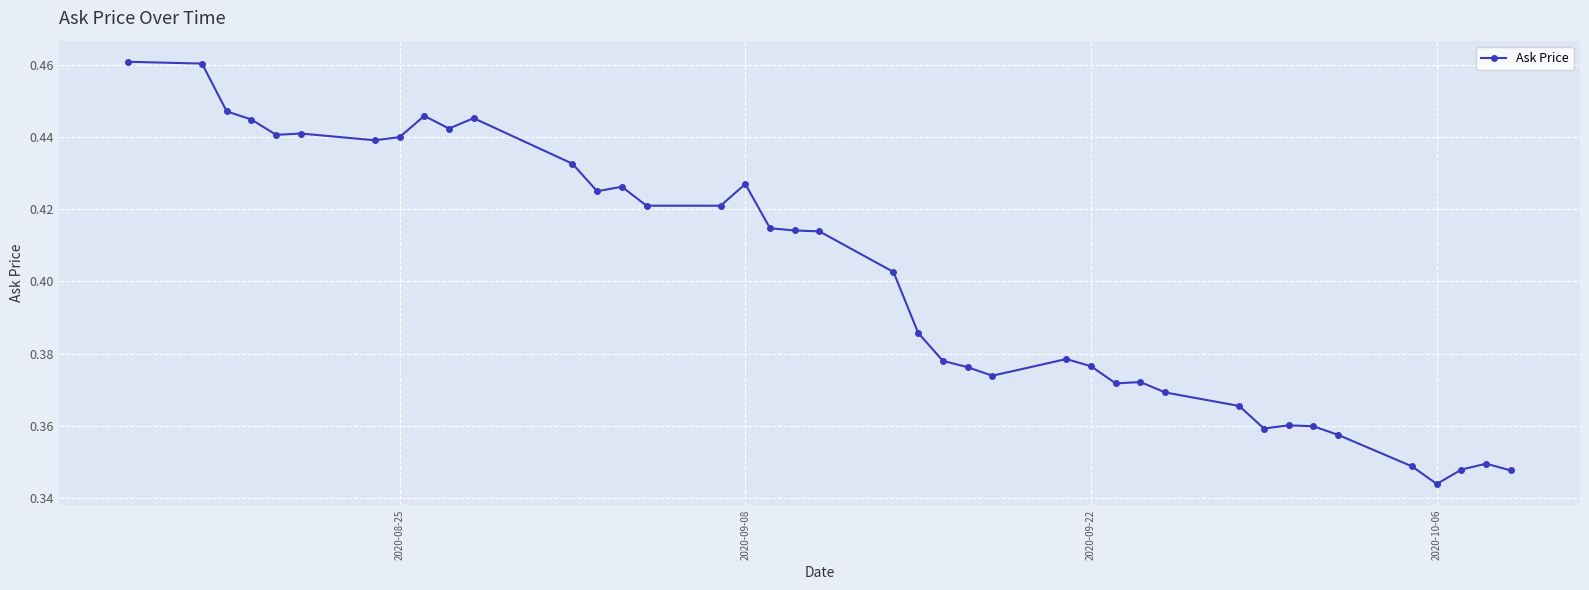

What is the sum of all values?

16.0